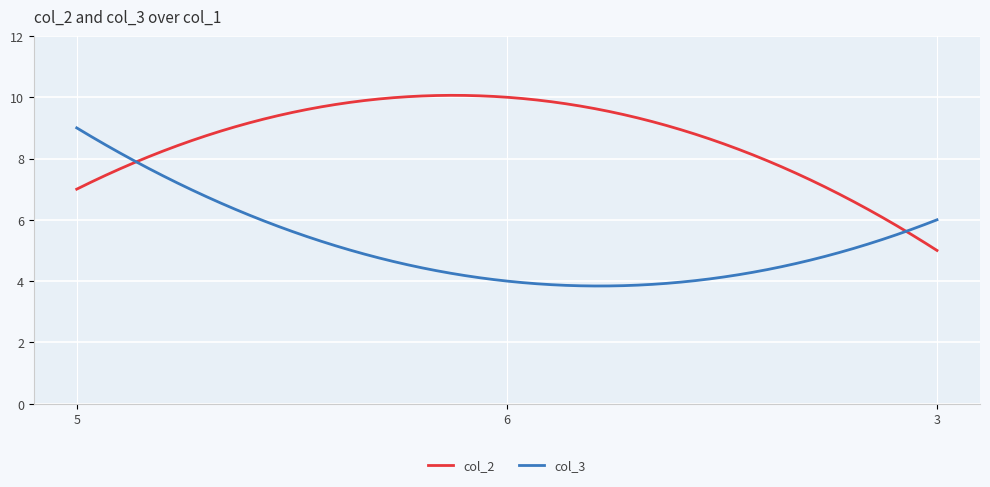

Which series has the largest total across all categories?

col_2